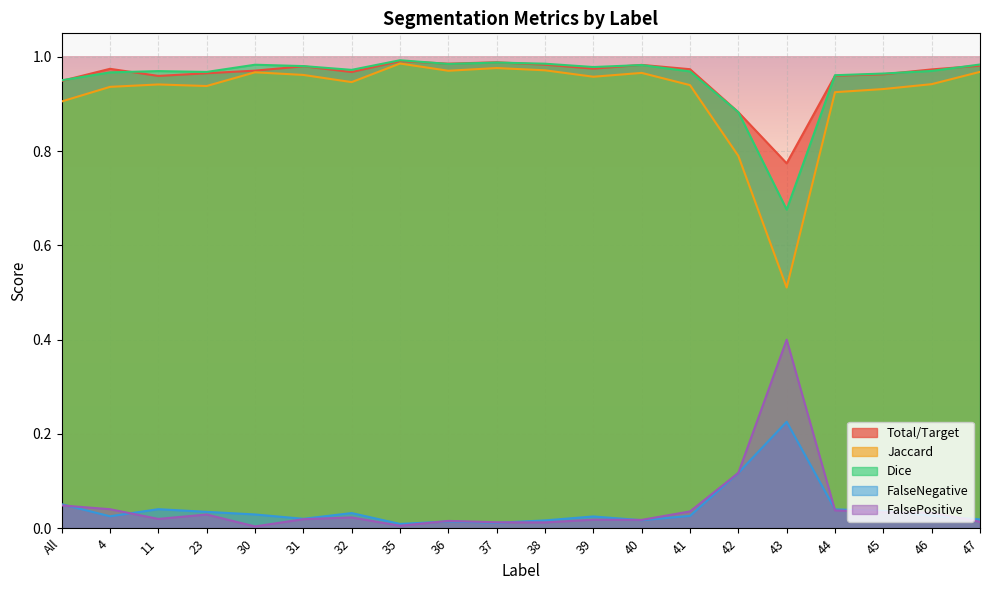

Reading left to right, what are all the values shown in this chart?

Total/Target: All=0.9	4=1.0	11=1.0	23=1.0	30=1.0	31=1.0	32=1.0	35=1.0	36=1.0	37=1.0	38=1.0	39=1.0	40=1.0	41=1.0	42=0.9	43=0.8	44=1.0	45=1.0	46=1.0	47=1.0
Jaccard: All=0.9	4=0.9	11=0.9	23=0.9	30=1.0	31=1.0	32=0.9	35=1.0	36=1.0	37=1.0	38=1.0	39=1.0	40=1.0	41=0.9	42=0.8	43=0.5	44=0.9	45=0.9	46=0.9	47=1.0
Dice: All=1.0	4=1.0	11=1.0	23=1.0	30=1.0	31=1.0	32=1.0	35=1.0	36=1.0	37=1.0	38=1.0	39=1.0	40=1.0	41=1.0	42=0.9	43=0.7	44=1.0	45=1.0	46=1.0	47=1.0
FalseNegative: All=0.1	4=0.0	11=0.0	23=0.0	30=0.0	31=0.0	32=0.0	35=0.0	36=0.0	37=0.0	38=0.0	39=0.0	40=0.0	41=0.0	42=0.1	43=0.2	44=0.0	45=0.0	46=0.0	47=0.0
FalsePositive: All=0.0	4=0.0	11=0.0	23=0.0	30=0.0	31=0.0	32=0.0	35=0.0	36=0.0	37=0.0	38=0.0	39=0.0	40=0.0	41=0.0	42=0.1	43=0.4	44=0.0	45=0.0	46=0.0	47=0.0